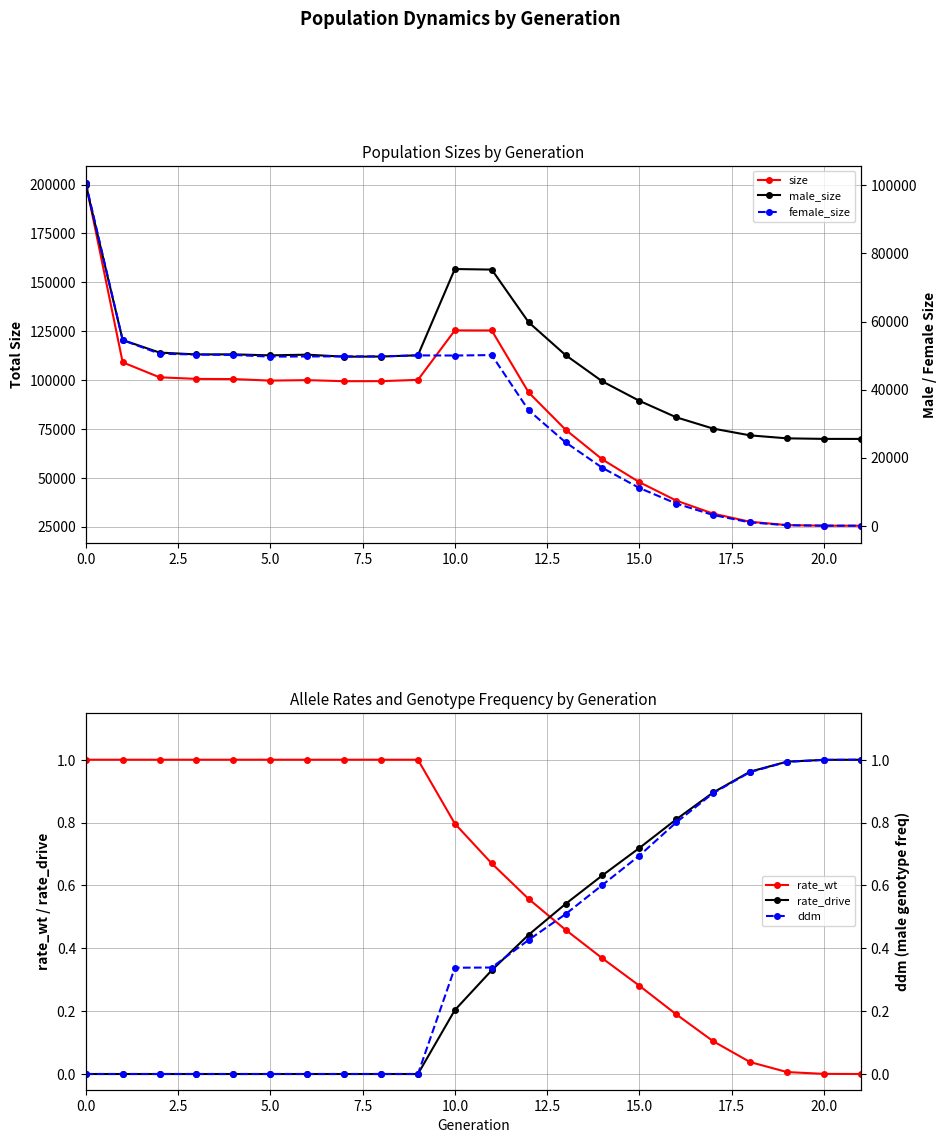

True or false: rate_drive and rate_wt cross at least once.

True